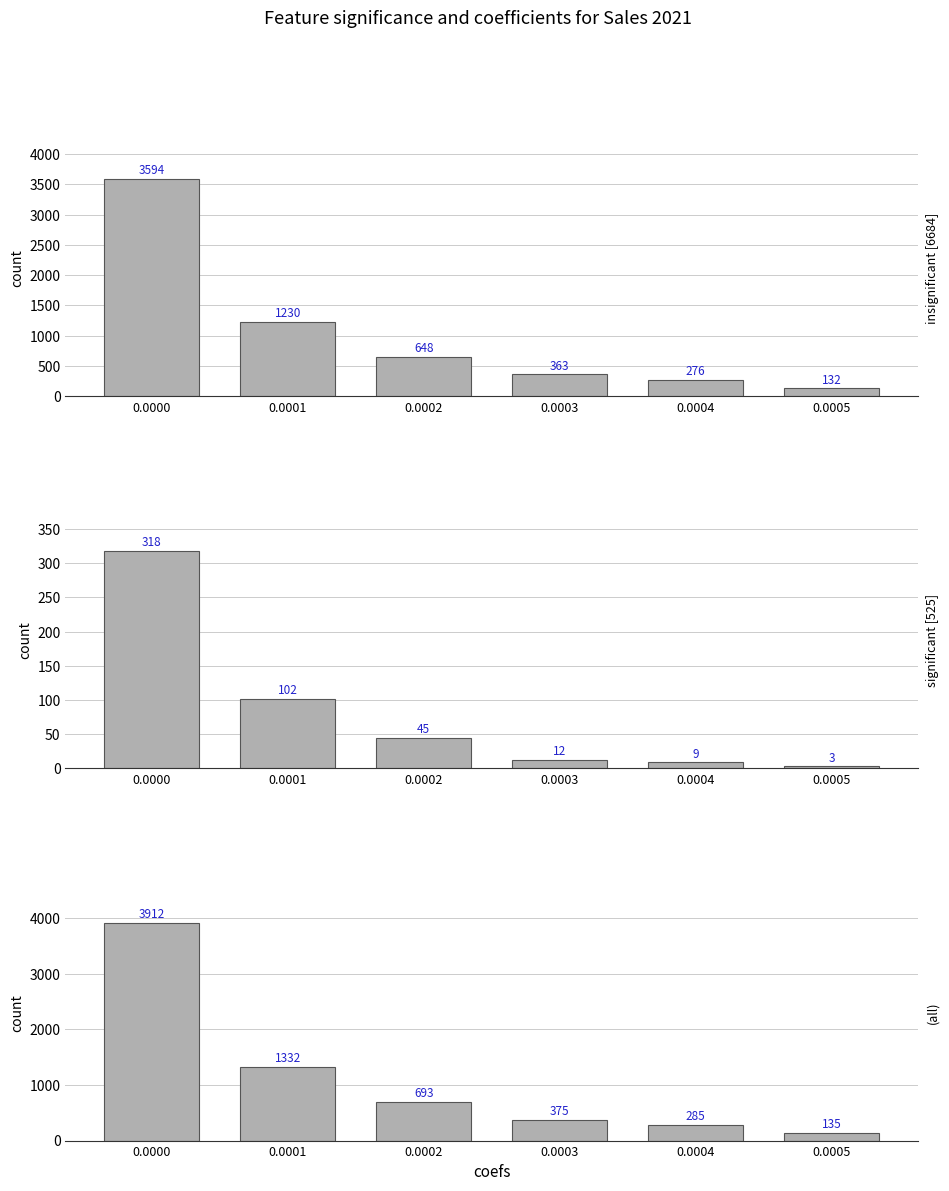

At which label does significant [525] reach its minimum?

0.0005